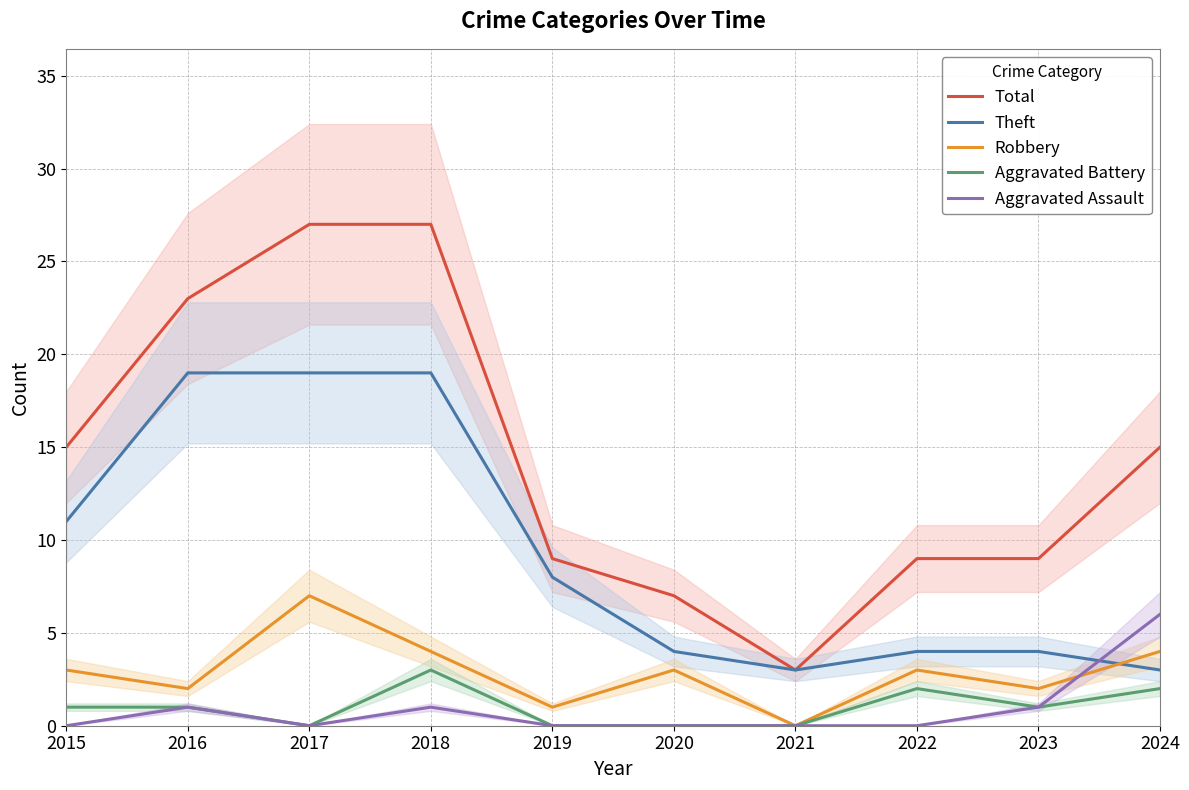

Reading left to right, extract all data points from this chart.

Total: 2015=15	2016=23	2017=27	2018=27	2019=9	2020=7	2021=3	2022=9	2023=9	2024=15
Theft: 2015=11	2016=19	2017=19	2018=19	2019=8	2020=4	2021=3	2022=4	2023=4	2024=3
Robbery: 2015=3	2016=2	2017=7	2018=4	2019=1	2020=3	2021=0	2022=3	2023=2	2024=4
Aggravated Battery: 2015=1	2016=1	2017=0	2018=3	2019=0	2020=0	2021=0	2022=2	2023=1	2024=2
Aggravated Assault: 2015=0	2016=1	2017=0	2018=1	2019=0	2020=0	2021=0	2022=0	2023=1	2024=6